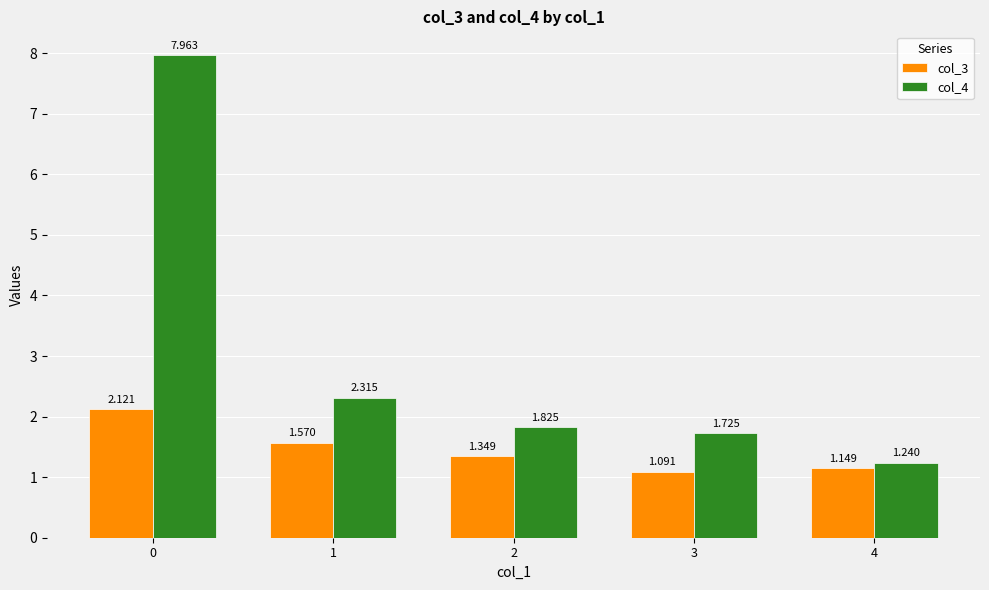

Where is col_3 nearest to the value 1?

3